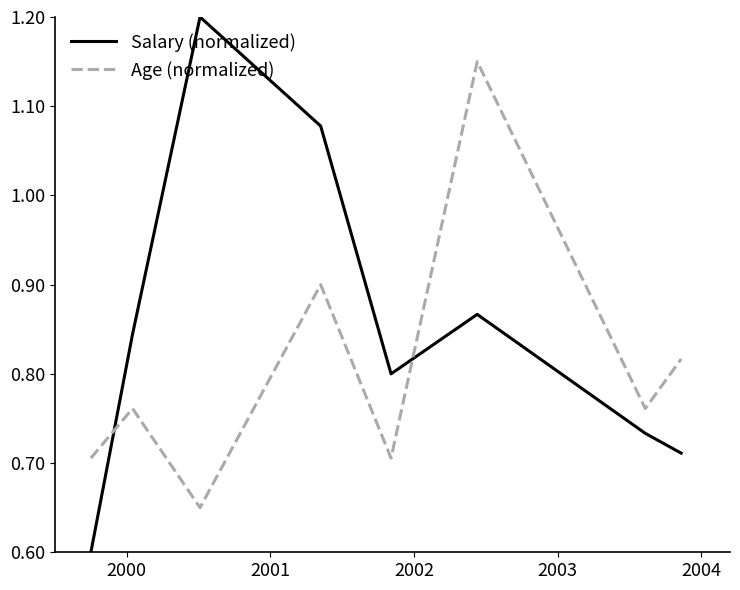

Does the chart display data point markers on the line(s)?

No